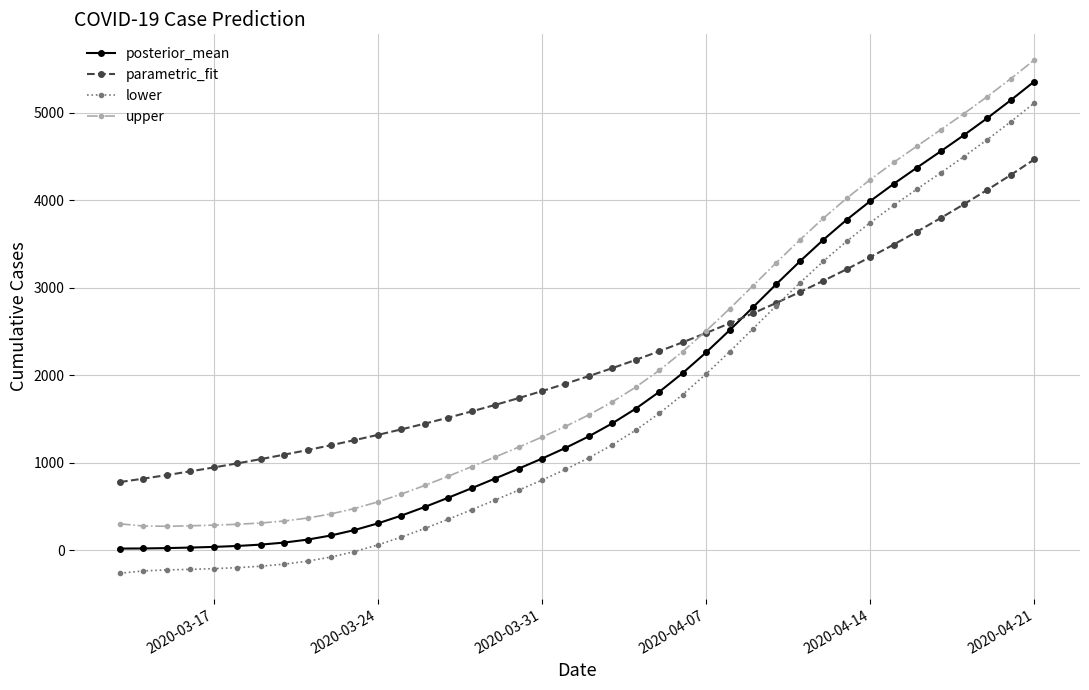

What is the value of the lower point at the 27th from the left?

2267.3